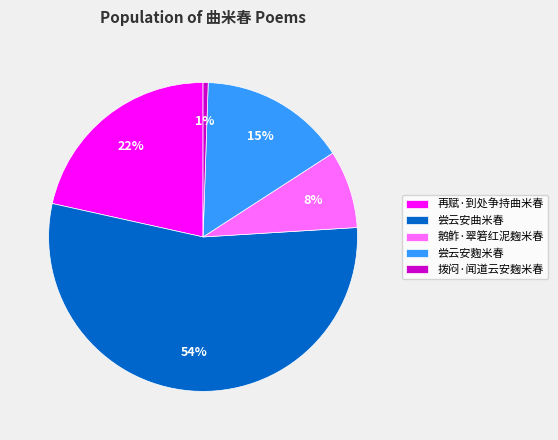

Rank the categories by value from lowest to highest.

拨闷·闻道云安麹米春, 鹅鲊·翠箬红泥麹米春, 尝云安麴米春, 再赋·到处争持曲米春, 尝云安曲米春